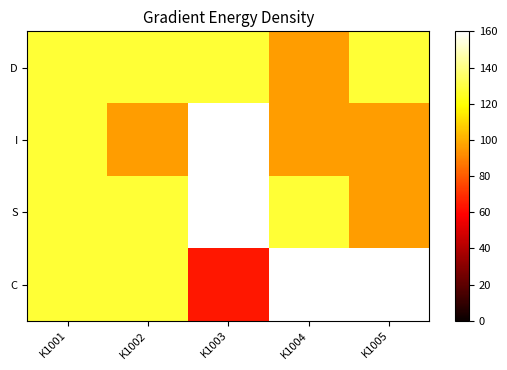

At which category does the chart reach its minimum across all series?

K1003